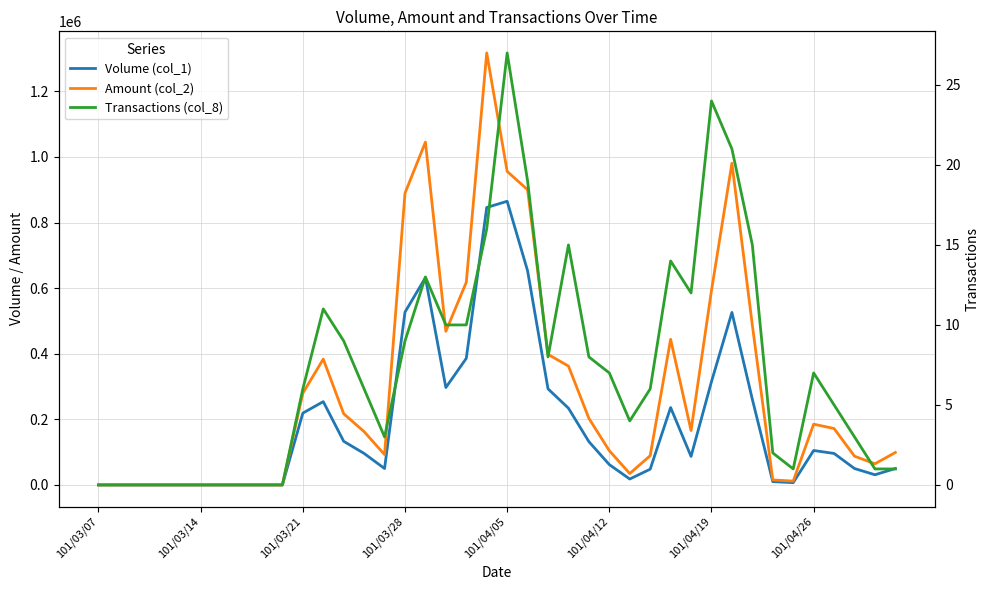

How many lines are shown in the chart?

3